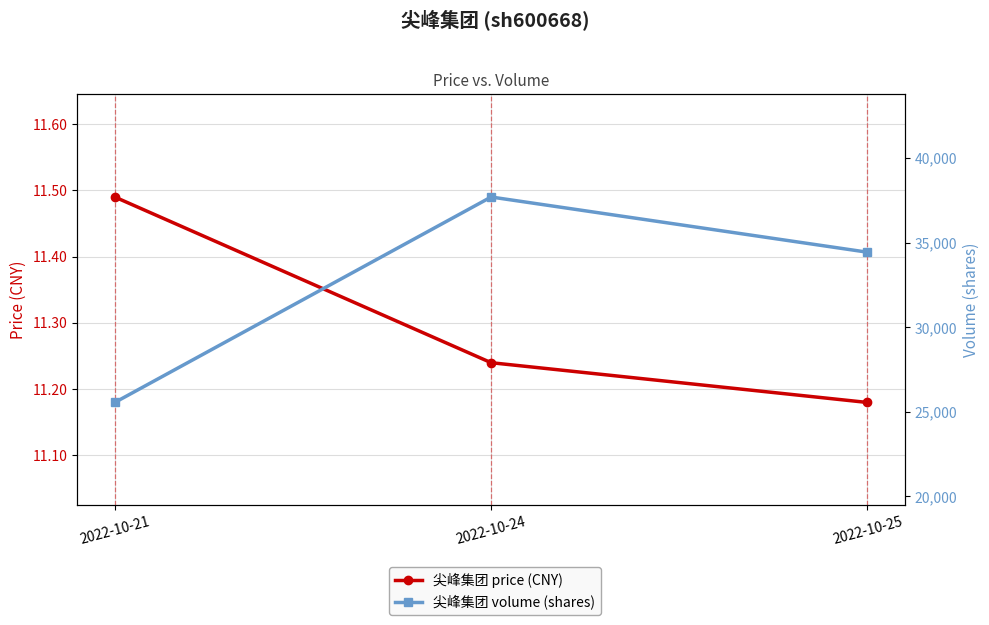

Reading left to right, extract all data points from this chart.

尖峰集团 price (CNY): 11.5	11.2	11.2
尖峰集团 volume (shares): 25556.0	37701.0	34438.0